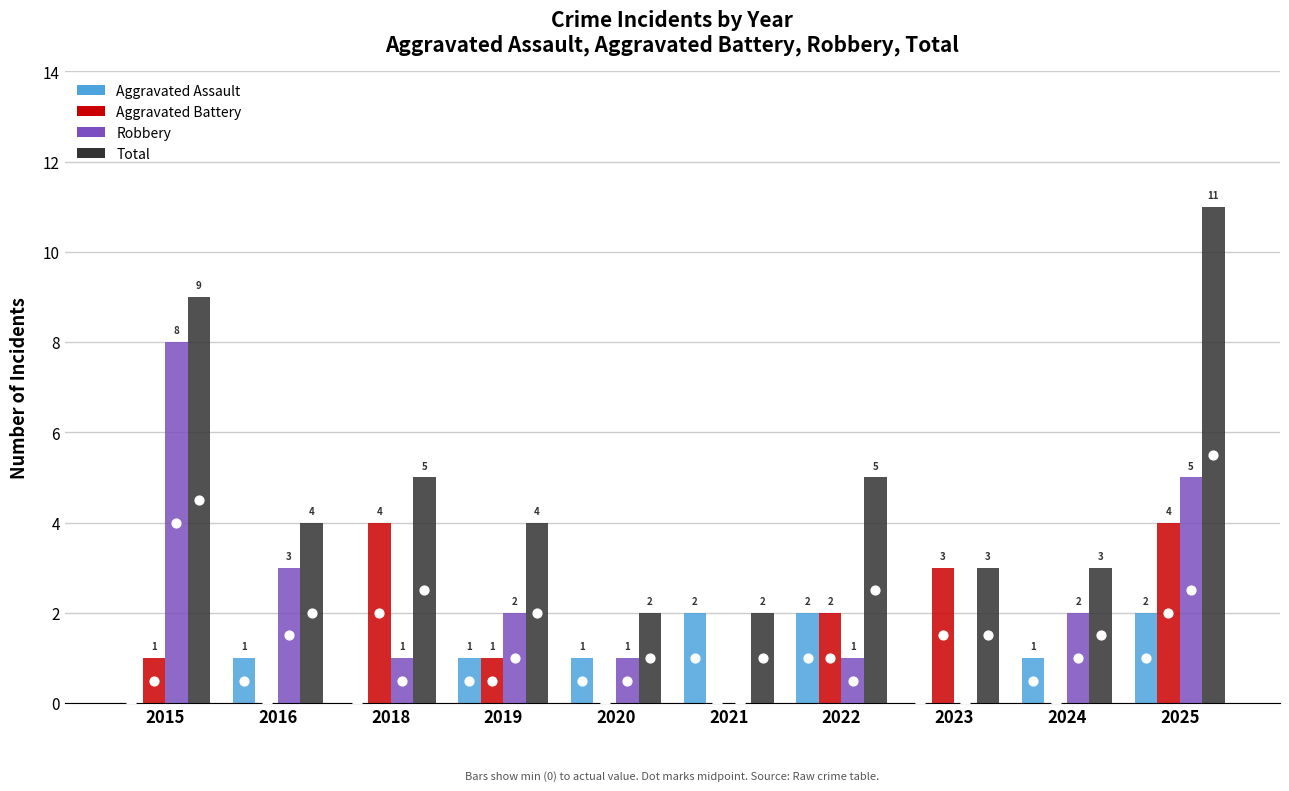

Which series has the largest Y range (max minus min)?

Total